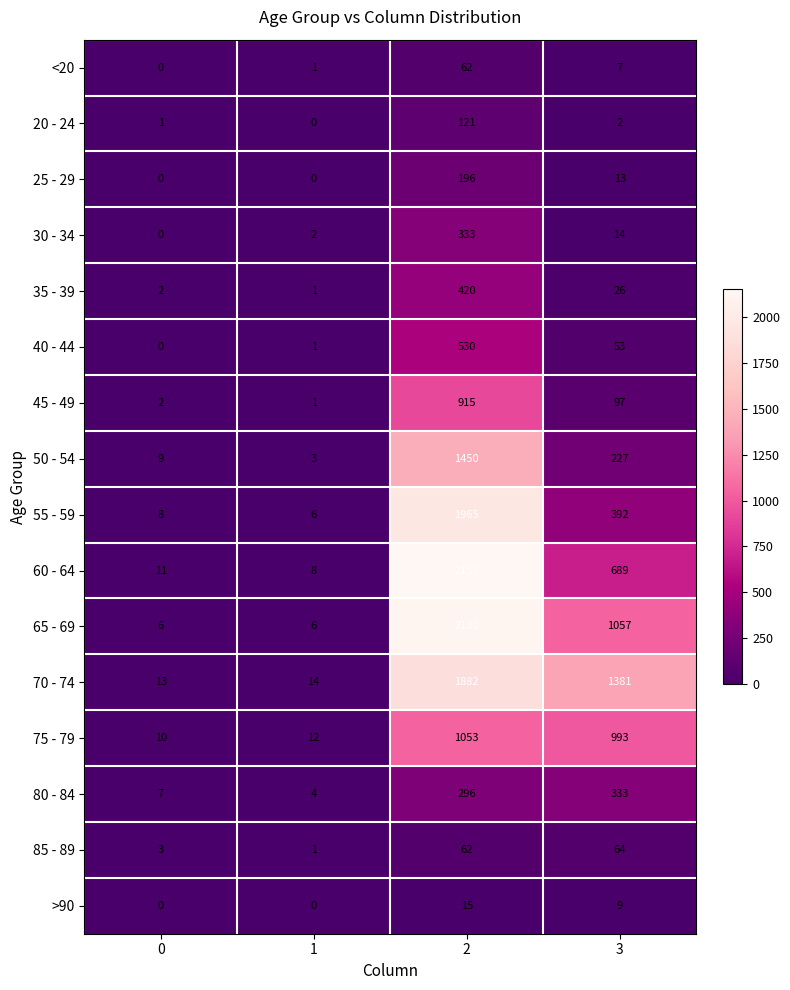

How many categories are shown in the chart?

4